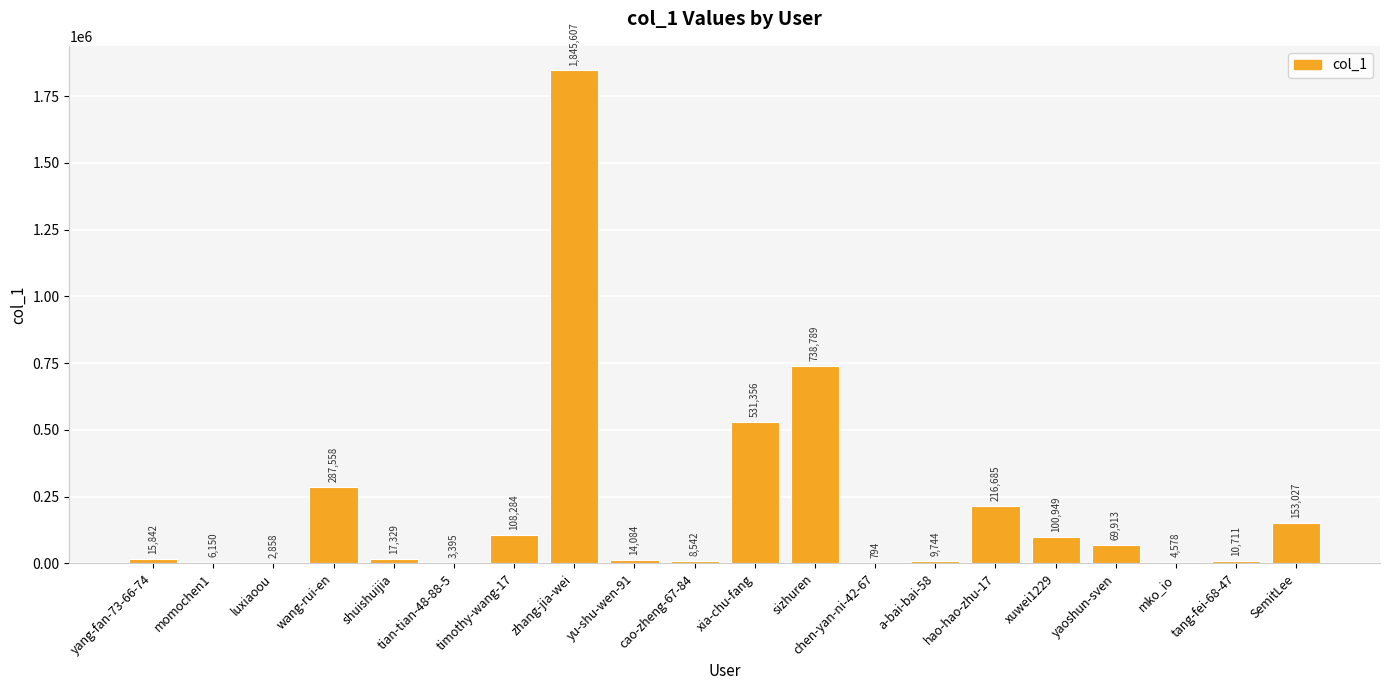

Is it true that the value at mko_io is 4578?

True